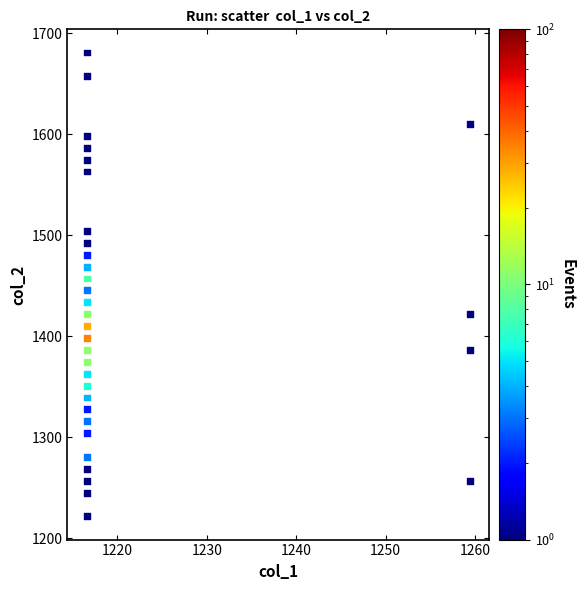

What is the range of X values (max minus min)?

42.9